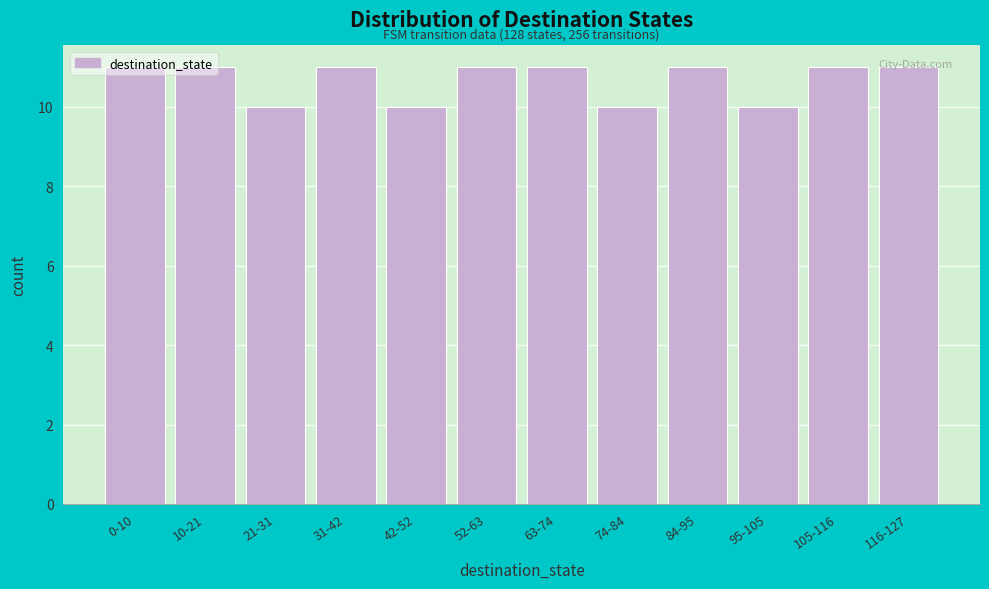

What position from the left is 105-116?

11